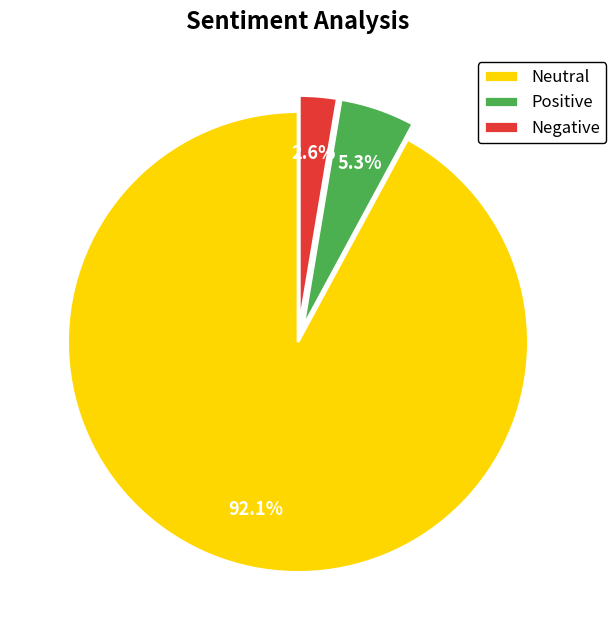

What percentage is NOT represented by Neutral?

7.9%